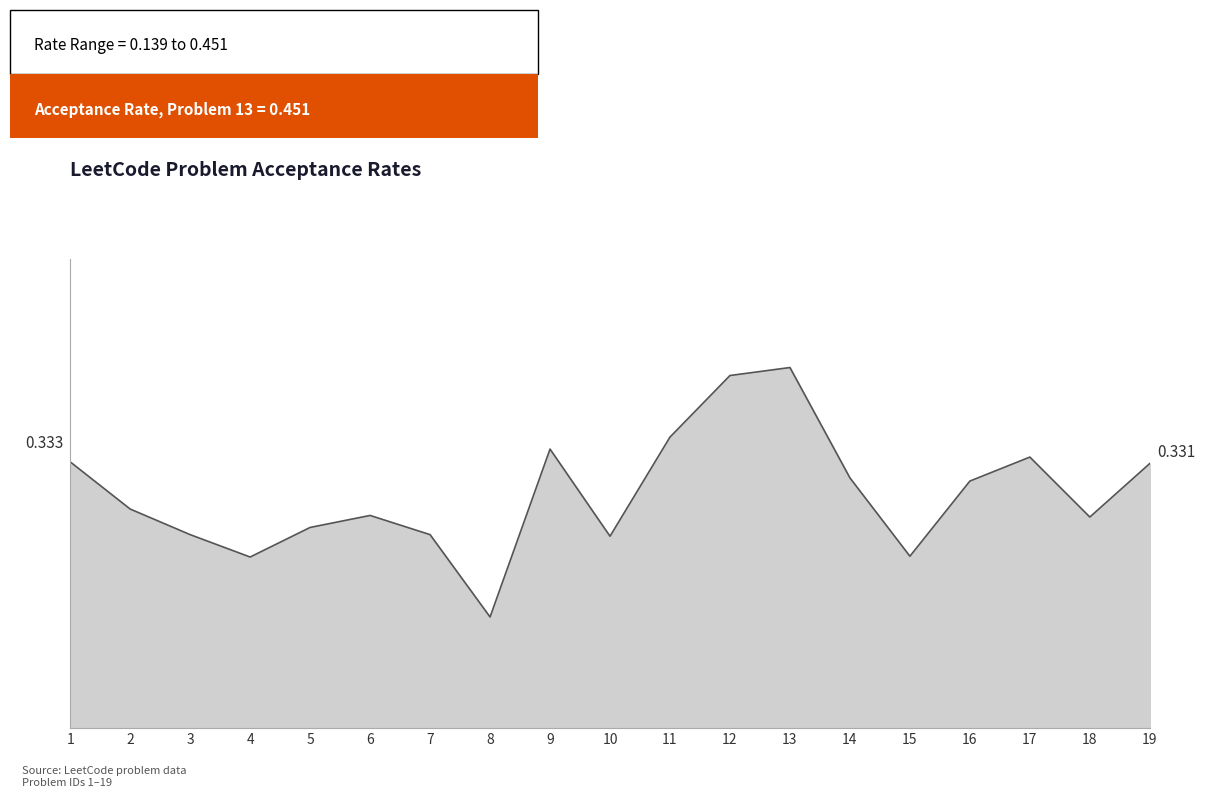

What is the greatest value displayed?

0.5